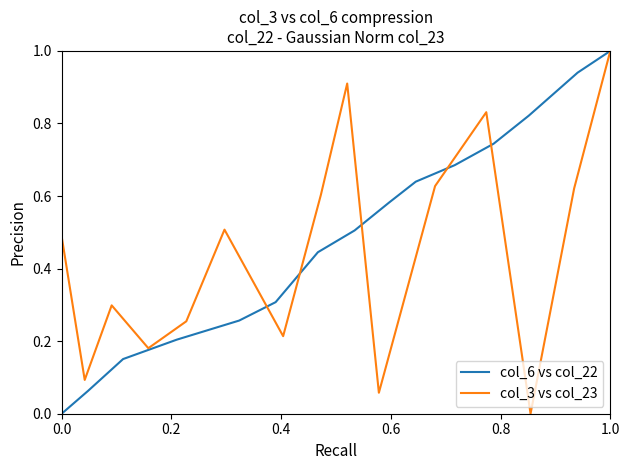

Reading left to right, transcribe all the data shown in this chart.

col_6 vs col_22: 0.0	0.1	0.2	0.2	0.3	0.3	0.4	0.5	0.6	0.6	0.7	0.7	0.8	0.9	1.0
col_3 vs col_23: 0.5	0.1	0.3	0.2	0.3	0.5	0.2	0.6	0.9	0.1	0.6	0.8	0.0	0.6	1.0